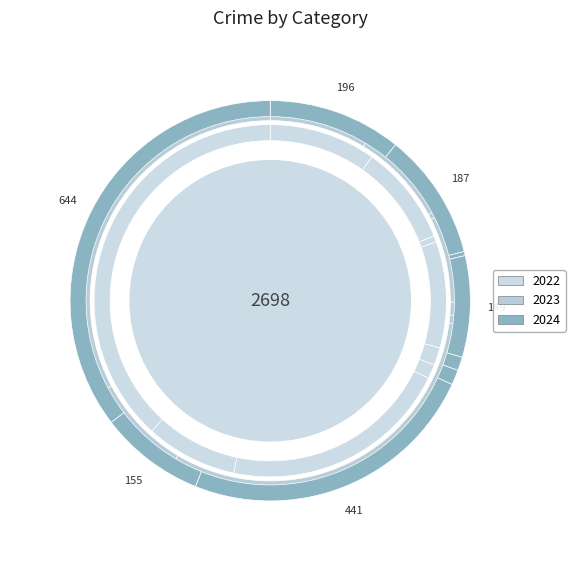

What percentage is NOT represented by Aggravated Assault?

90.2%